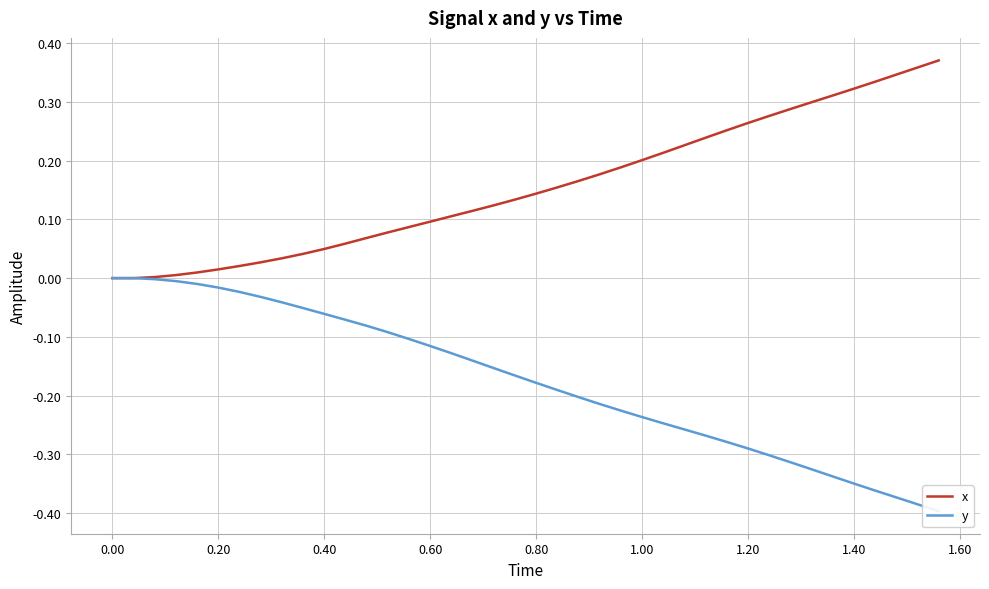

True or false: y and x cross at least once.

False